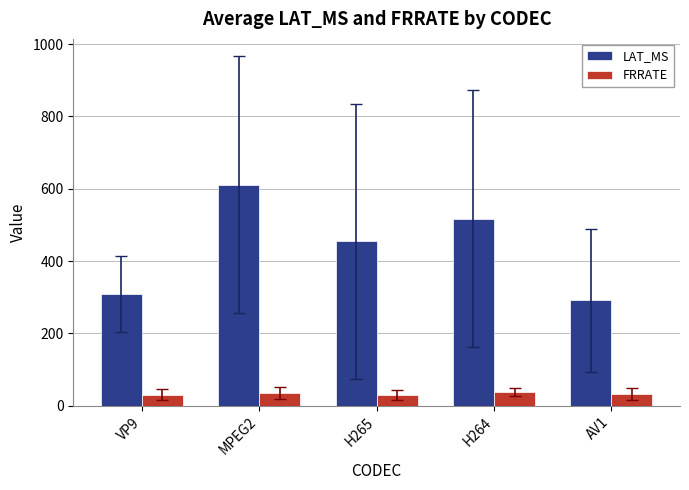

Rank the series at MPEG2 from highest to lowest value.

LAT_MS, FRRATE